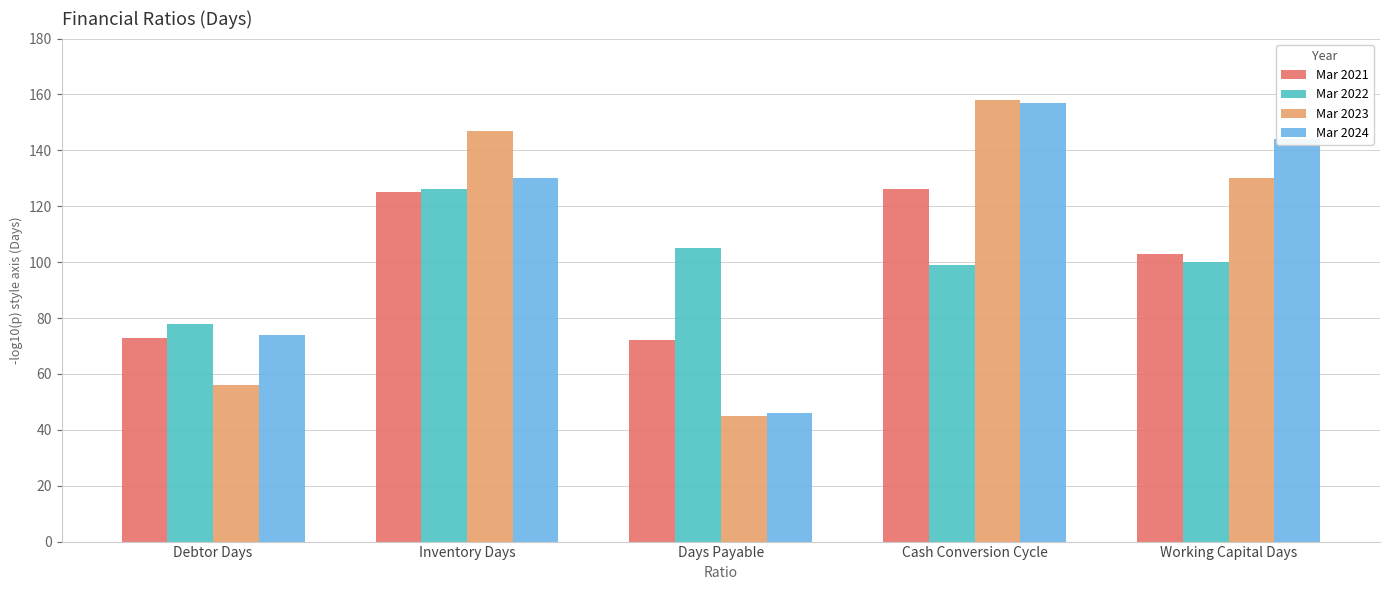

Is it true that Mar 2021 equals 125 at Inventory Days?

True